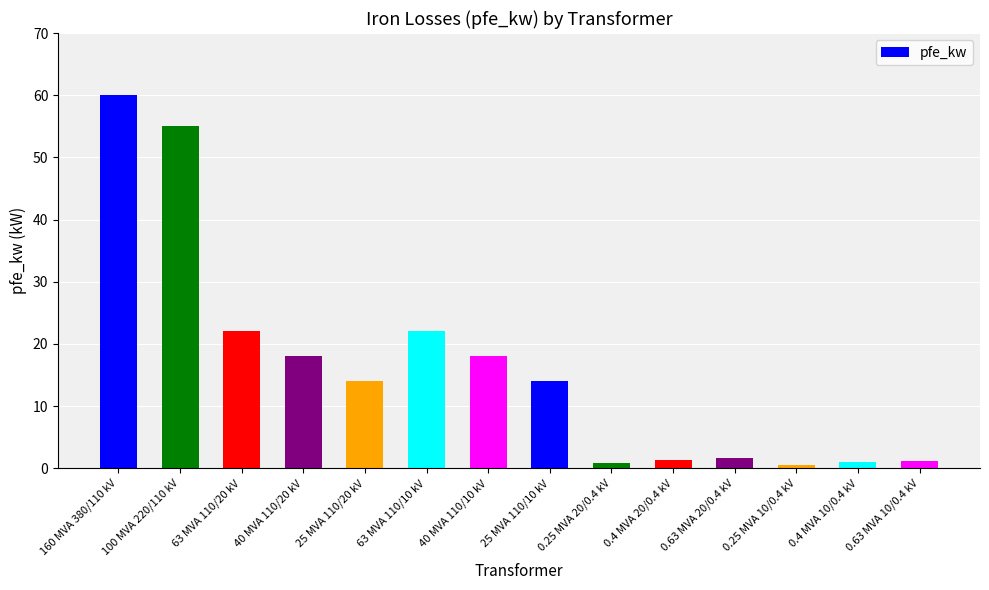

What is the smallest value displayed?

0.6